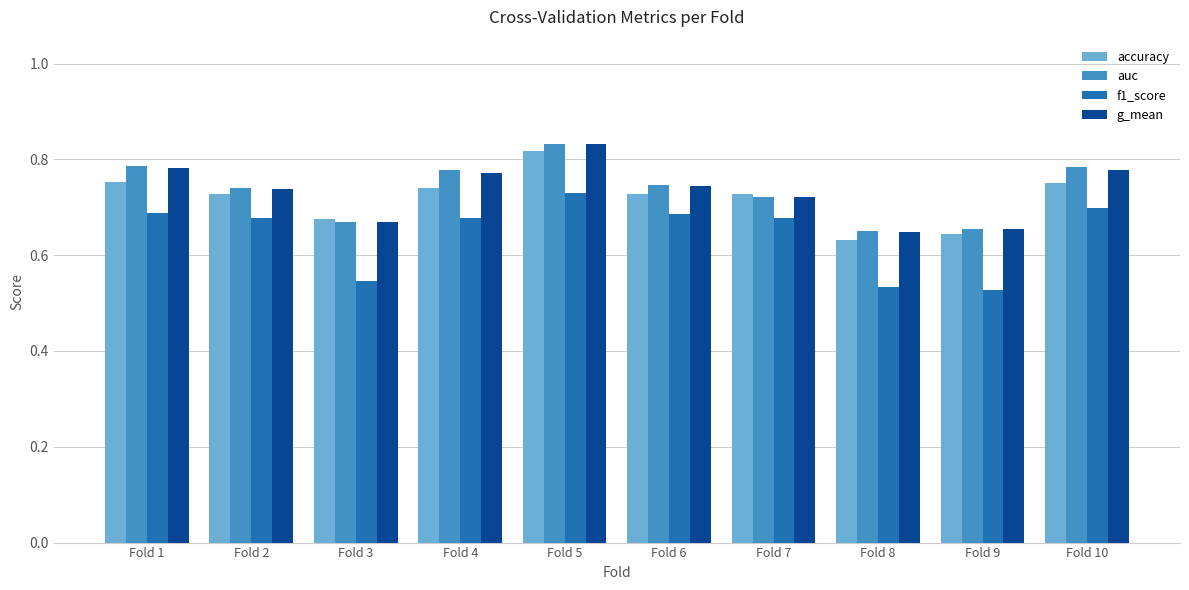

At how many categories does at least one series exceed 0?

10